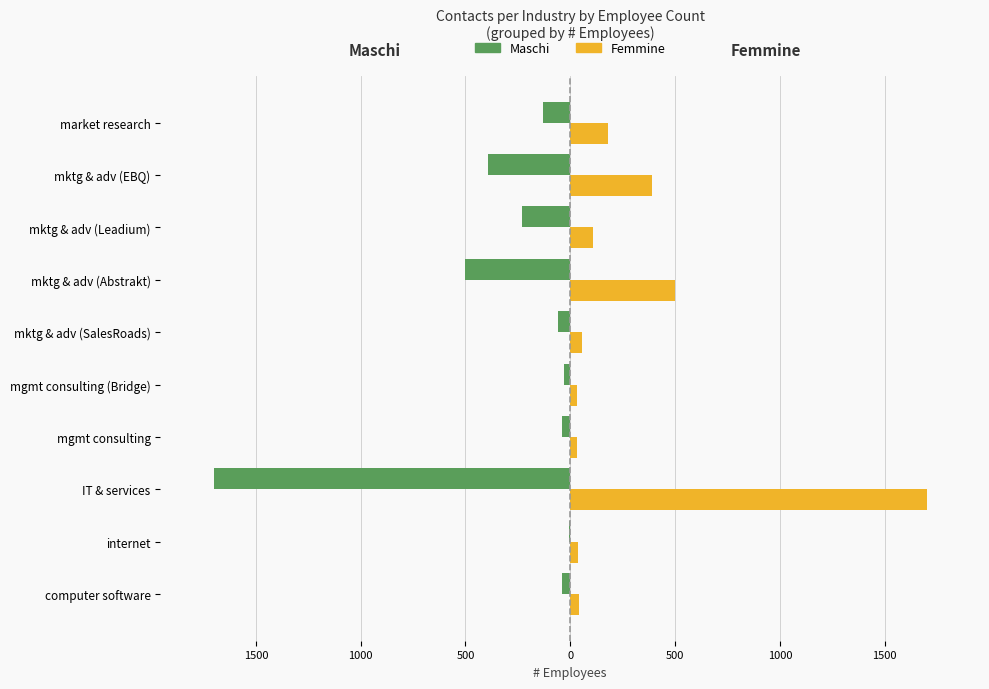

What are all the series names shown in the legend?

Maschi, Femmine